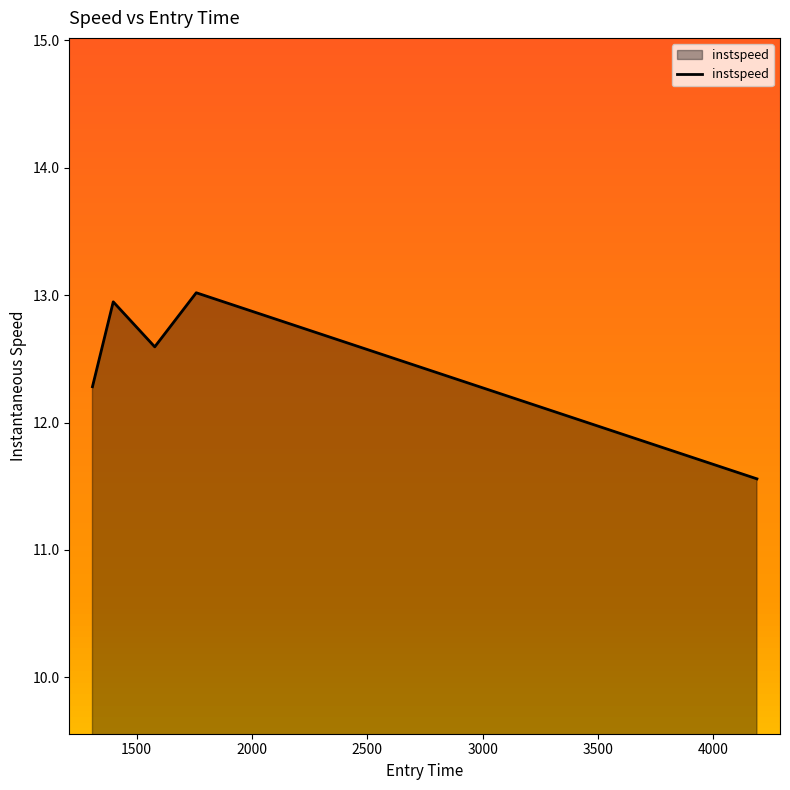

True or false: the data has more than 2 interior local peaks.

False